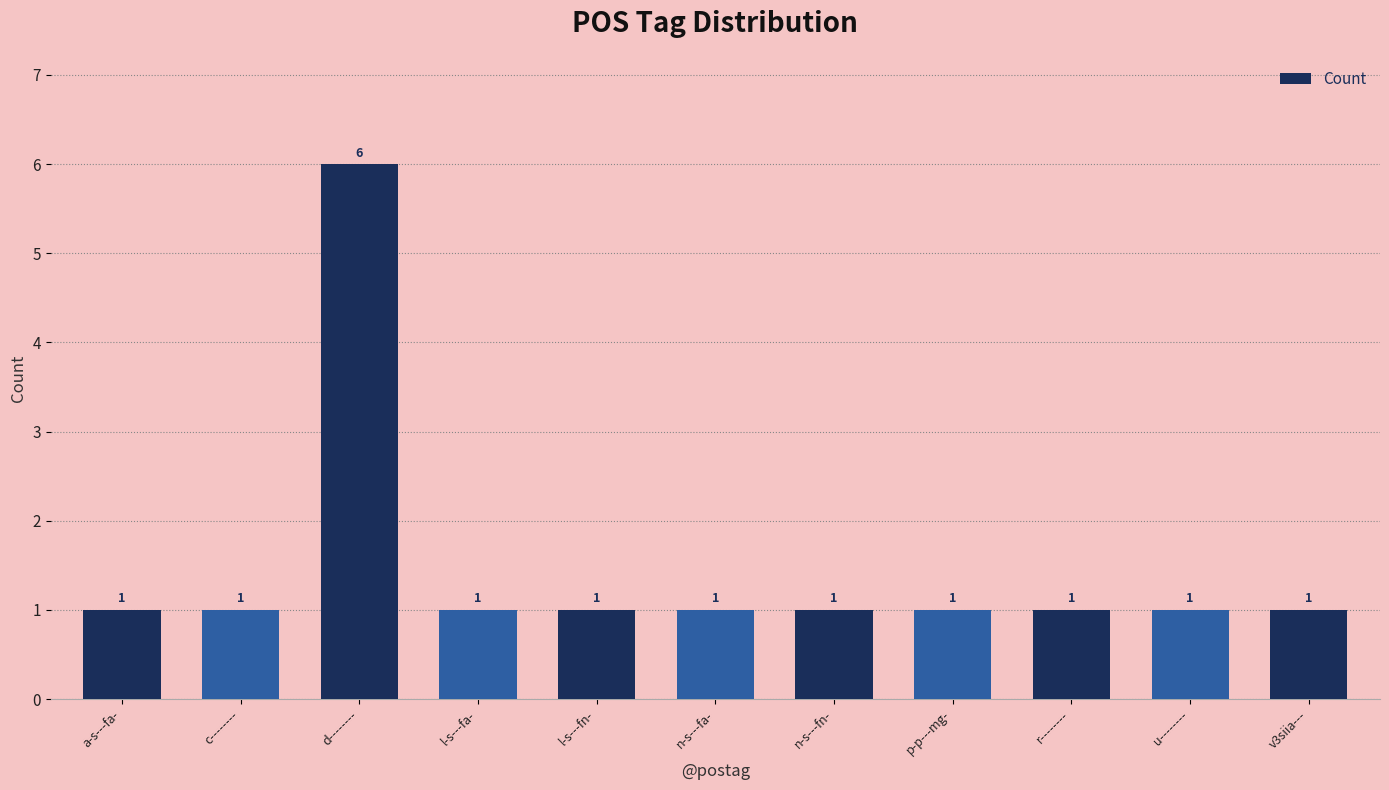

The value at u-------- is 1. True or false?

True